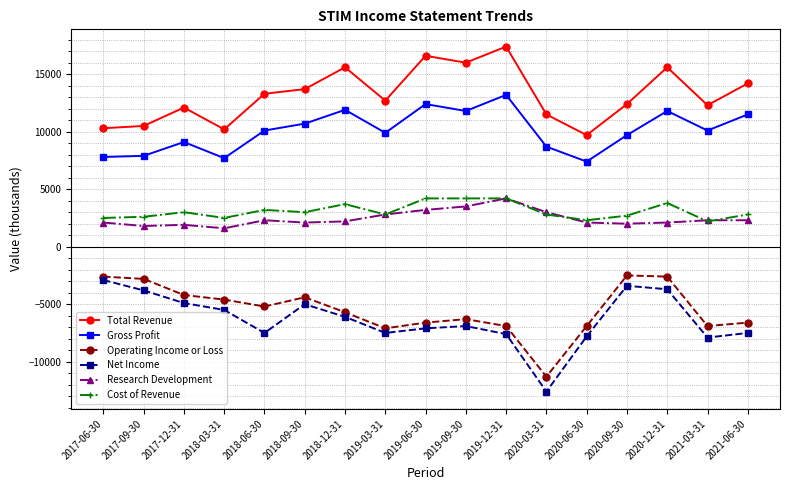

What is the label of the 16th point from the right?

2017-09-30